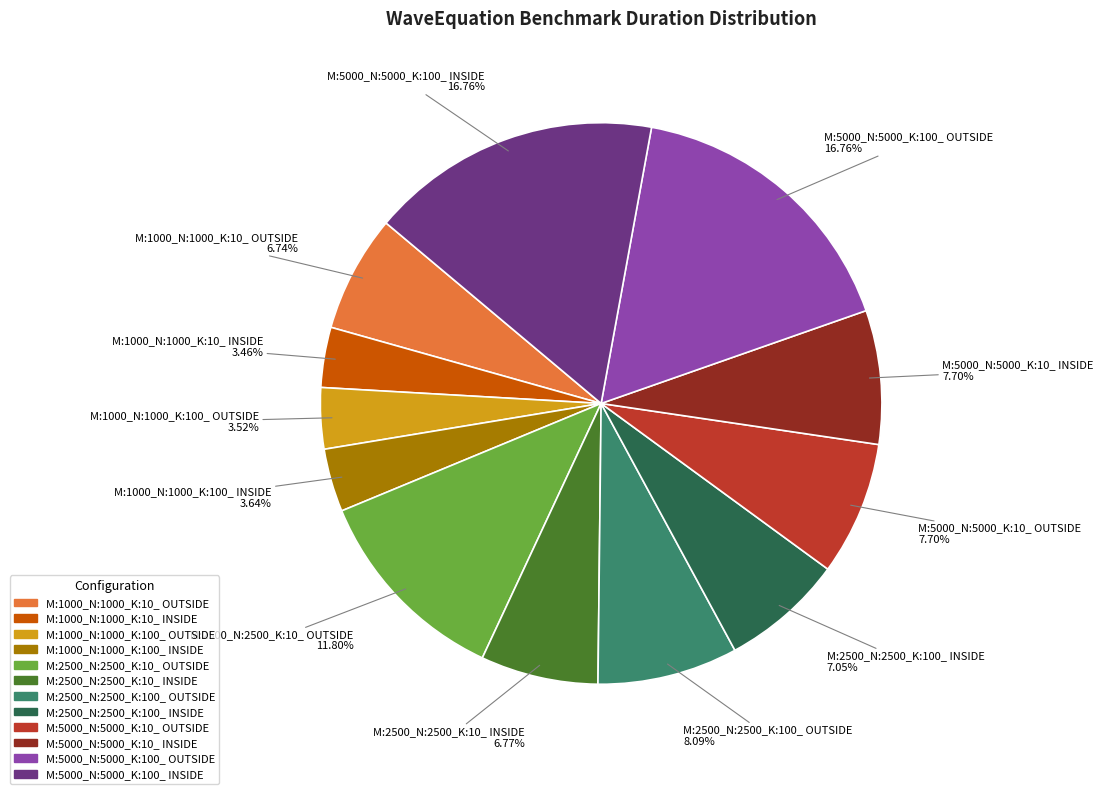

Between M:1000_N:1000_K:10_ OUTSIDE and M:5000_N:5000_K:100_ OUTSIDE, which is larger?

M:5000_N:5000_K:100_ OUTSIDE